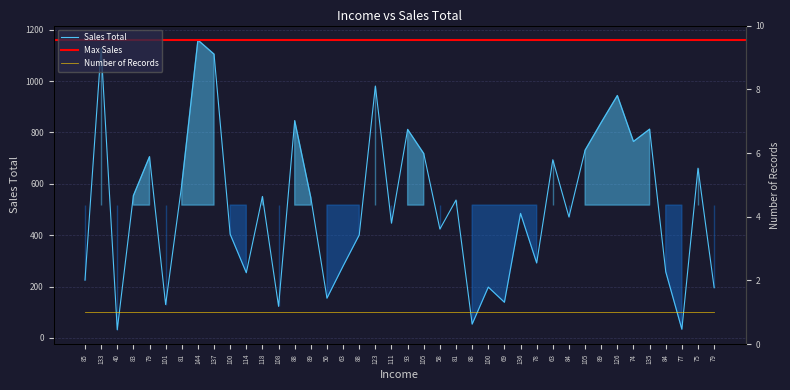

List the labels in order of value, largest first.

144, 133, 137, 123, 126, 88, 89, 135, 93, 74, 105, 105, 79, 63, 75, 81, 83, 118, 89, 81, 136, 84, 111, 58, 100, 88, 78, 63, 84, 114, 85, 100, 79, 50, 69, 101, 108, 88, 77, 40